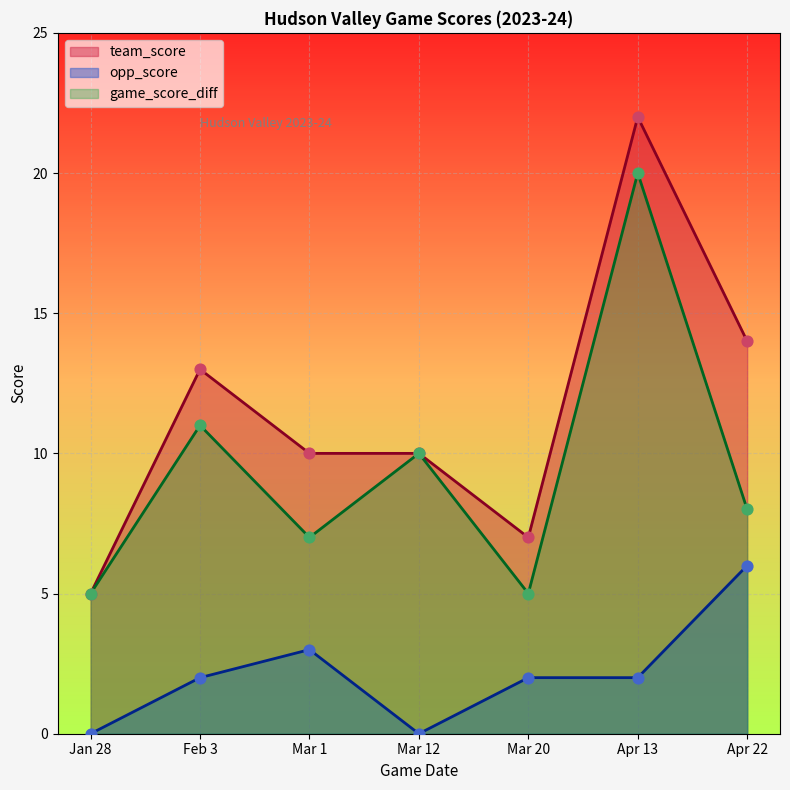

What are all the series names shown in the legend?

team_score, opp_score, game_score_diff